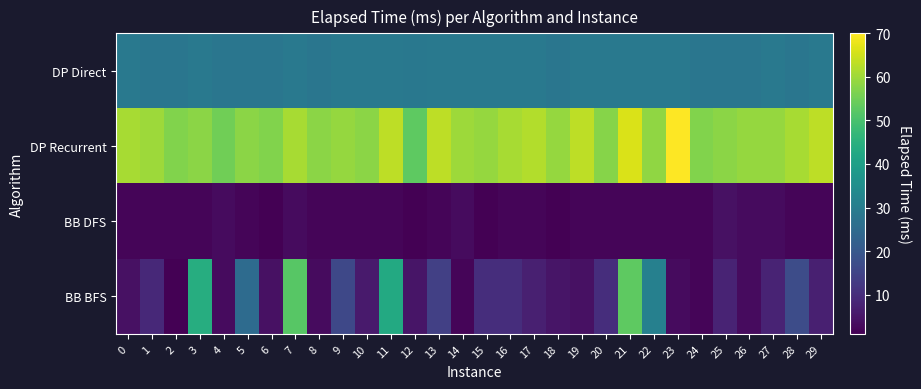

What is the difference between the highest and lowest values at 12?

52.0